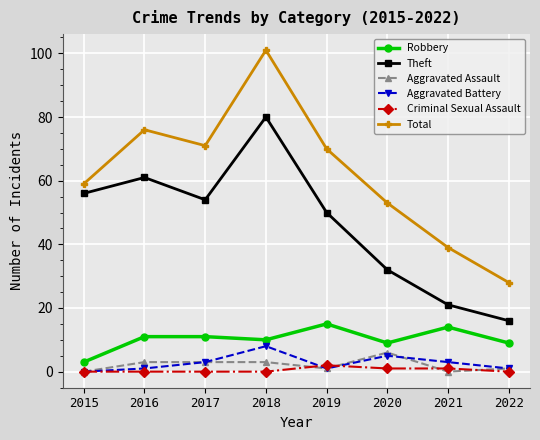

Which category has the lowest value in the Theft series?

2022